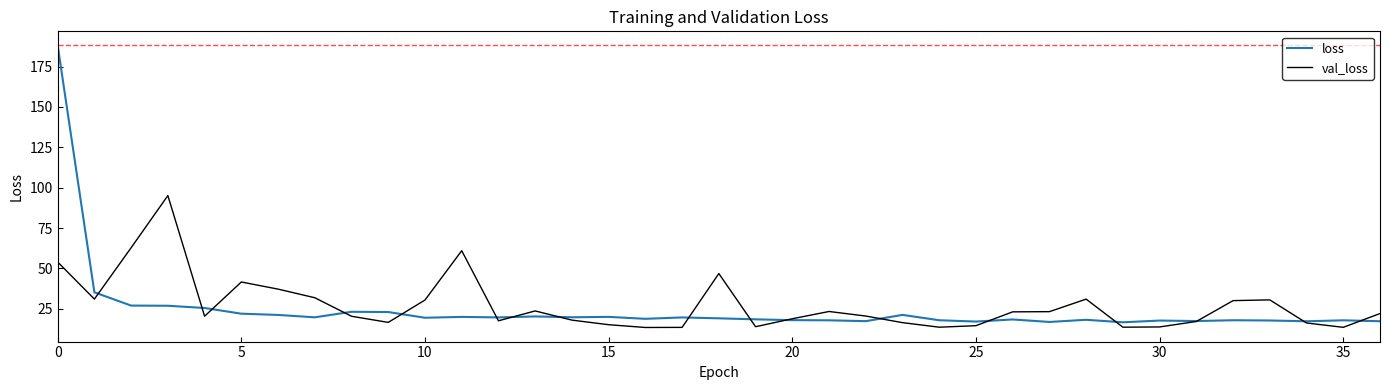

True or false: val_loss has more than 1 interior local peaks.

True